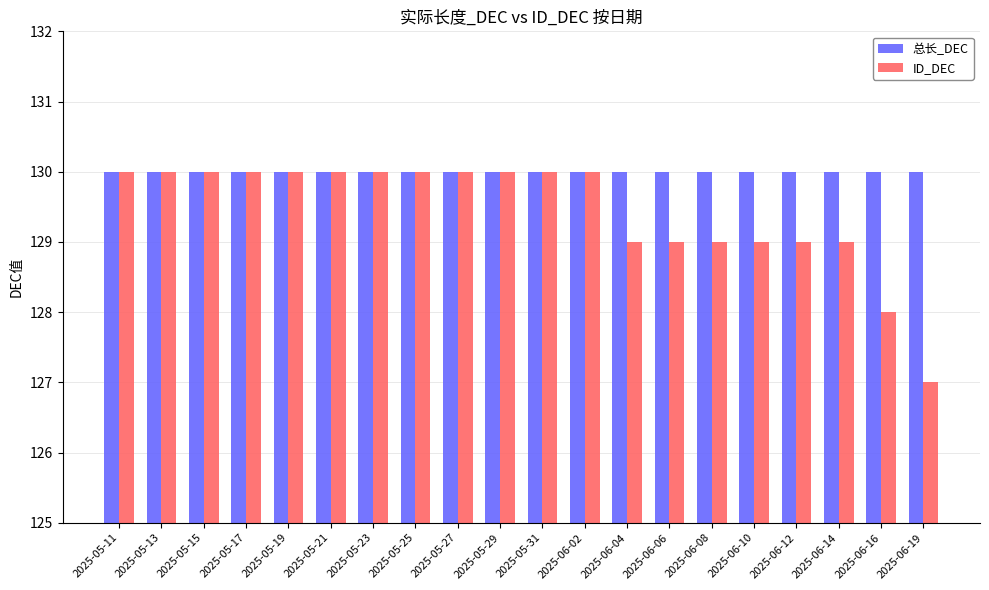

What is the maximum value for ID_DEC?

130